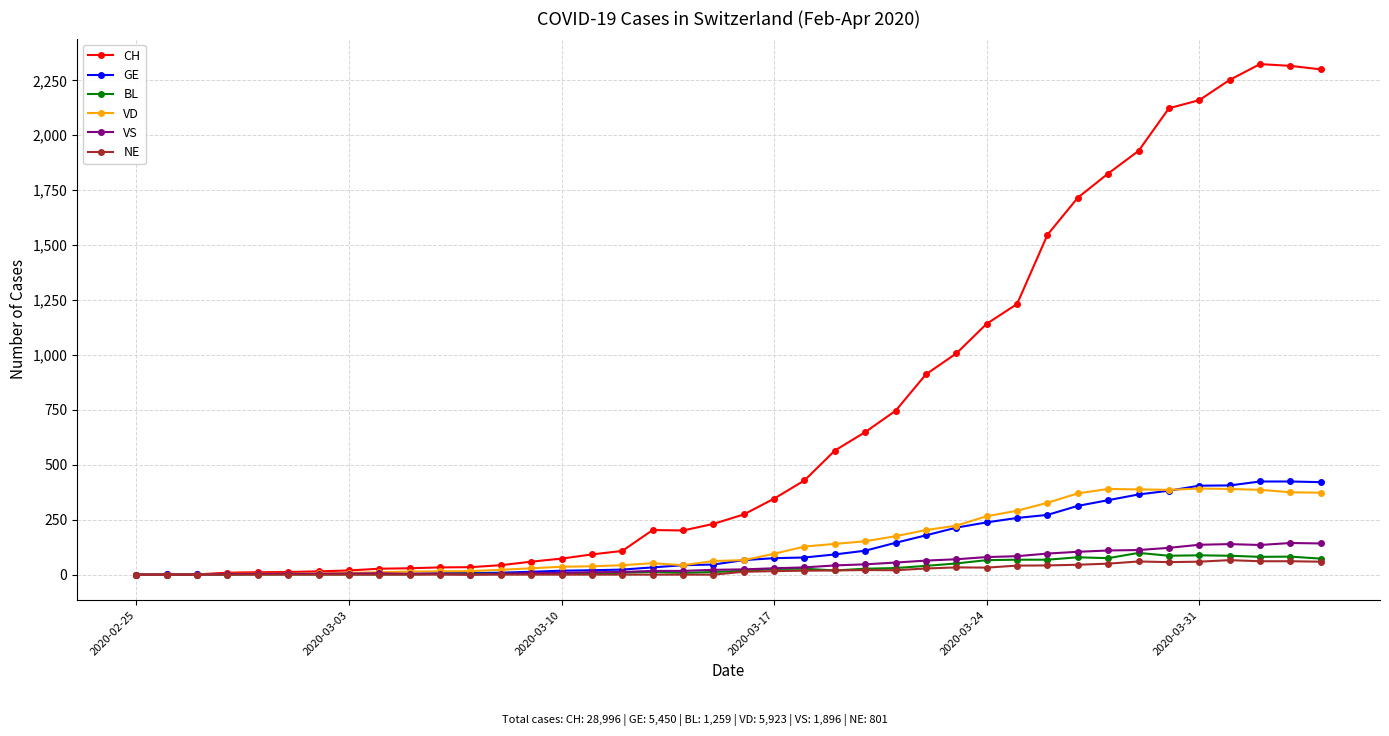

What are all the series names shown in the legend?

CH, GE, BL, VD, VS, NE